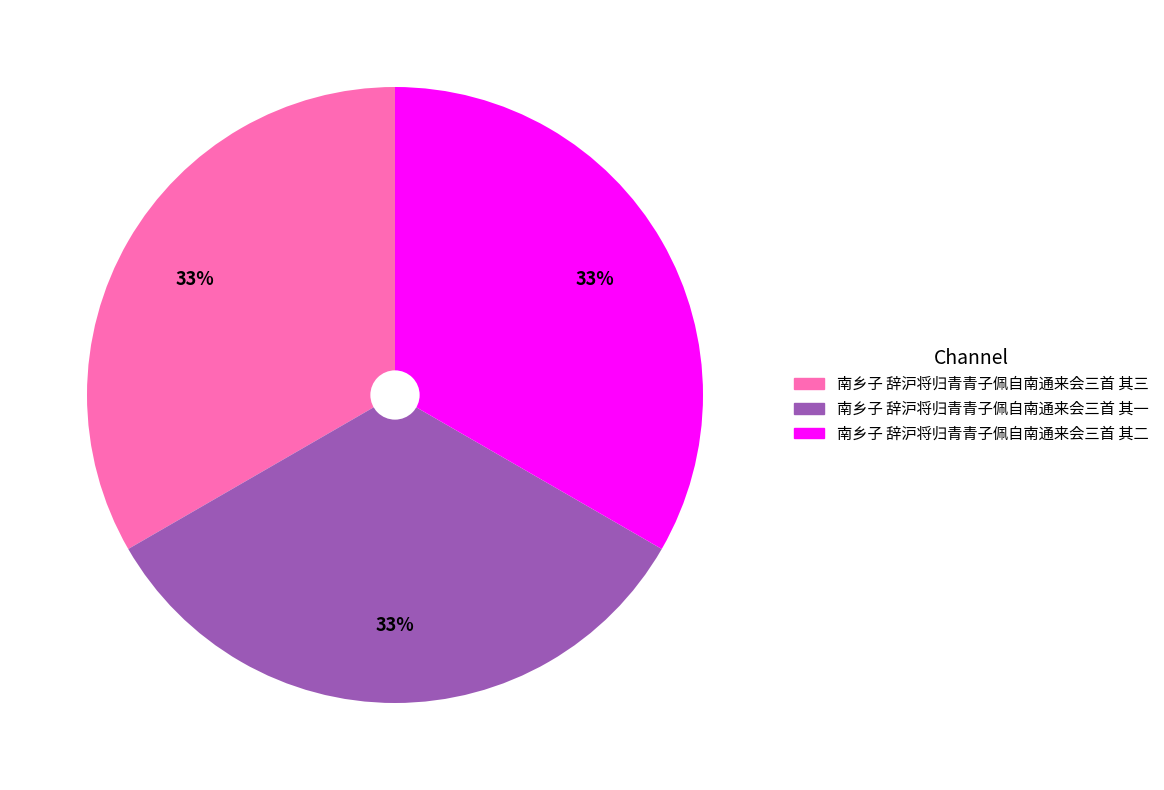

What percentage is the 南乡子 辞沪将归青青子佩自南通来会三首 其二 slice, to the nearest percent?

33%